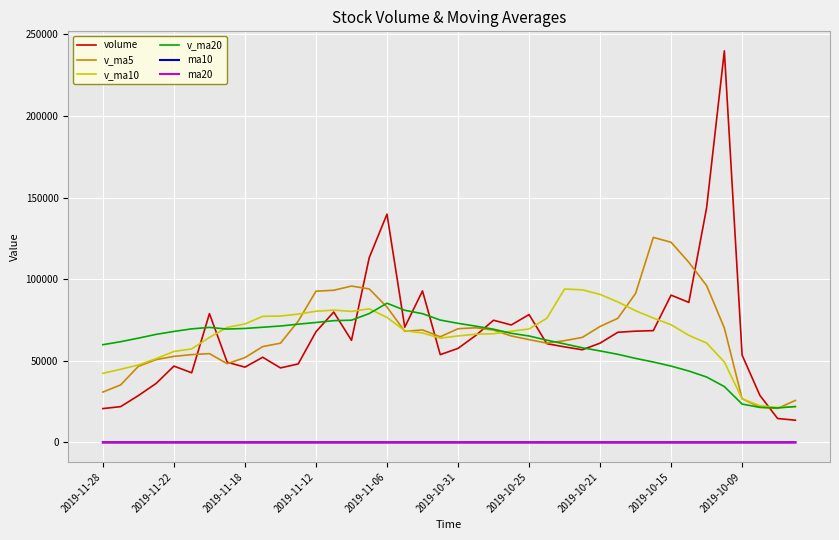

Which series has the widest spread of values?

volume